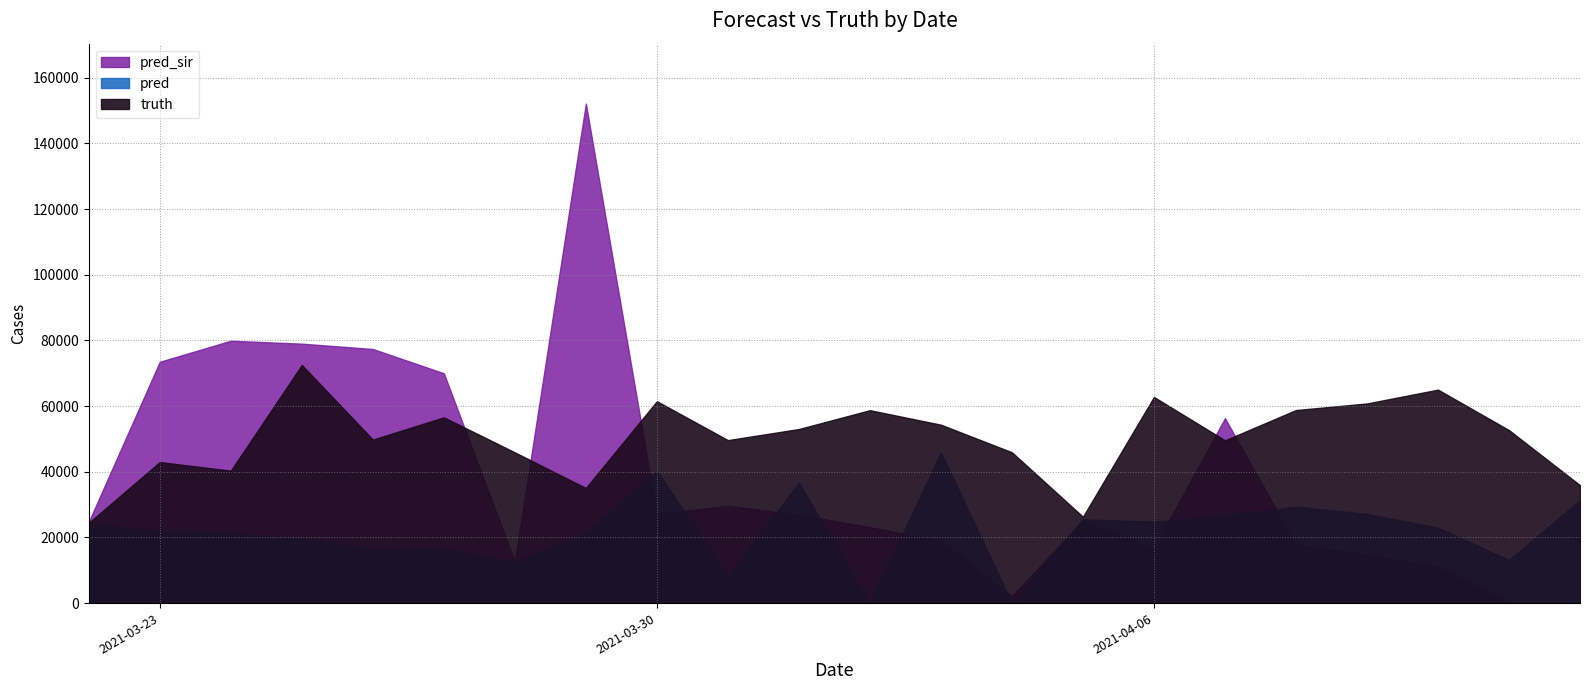

True or false: pred has more than 1 interior local peaks.

True